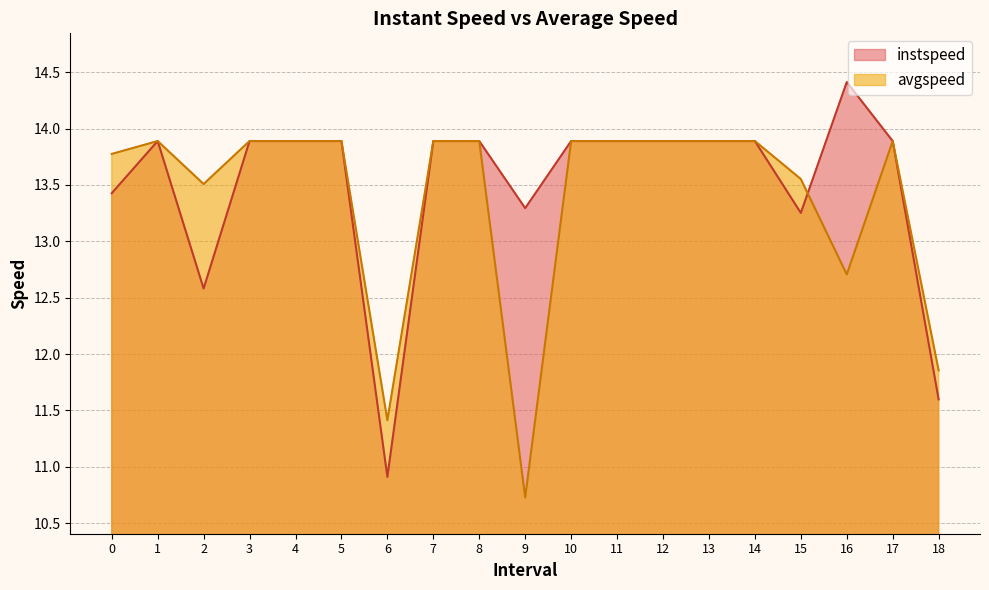

List the series in order of their peak value, highest first.

instspeed, avgspeed